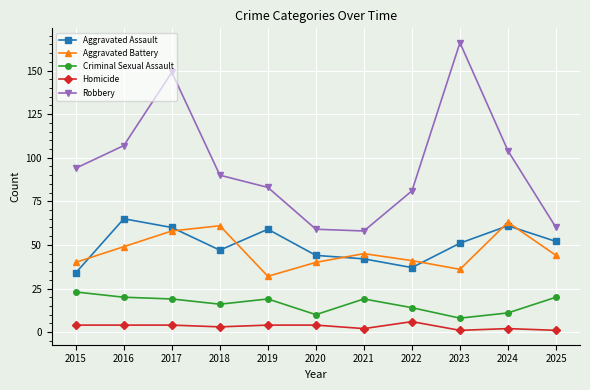

True or false: Aggravated Battery has more than 2 interior local peaks.

True